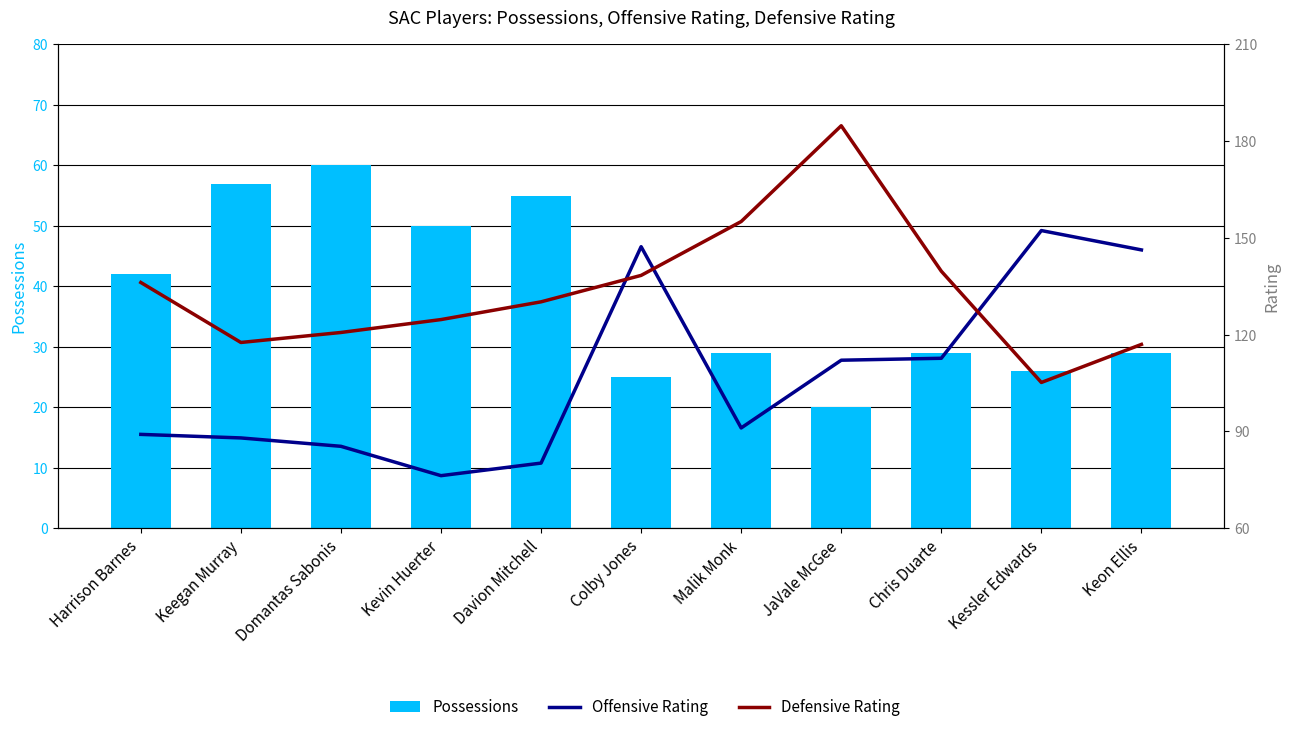

Reading left to right, transcribe all the data shown in this chart.

Possessions: Harrison Barnes=42.0	Keegan Murray=57.0	Domantas Sabonis=60.0	Kevin Huerter=50.0	Davion Mitchell=55.0	Colby Jones=25.0	Malik Monk=29.0	JaVale McGee=20.0	Chris Duarte=29.0	Kessler Edwards=26.0	Keon Ellis=29.0
Offensive Rating: Harrison Barnes=89.1	Keegan Murray=88.0	Domantas Sabonis=85.4	Kevin Huerter=76.3	Davion Mitchell=80.2	Colby Jones=147.3	Malik Monk=91.1	JaVale McGee=112.1	Chris Duarte=112.7	Kessler Edwards=152.3	Keon Ellis=146.3
Defensive Rating: Harrison Barnes=136.2	Keegan Murray=117.6	Domantas Sabonis=120.7	Kevin Huerter=124.7	Davion Mitchell=130.2	Colby Jones=138.4	Malik Monk=155.1	JaVale McGee=184.8	Chris Duarte=139.7	Kessler Edwards=105.2	Keon Ellis=117.0